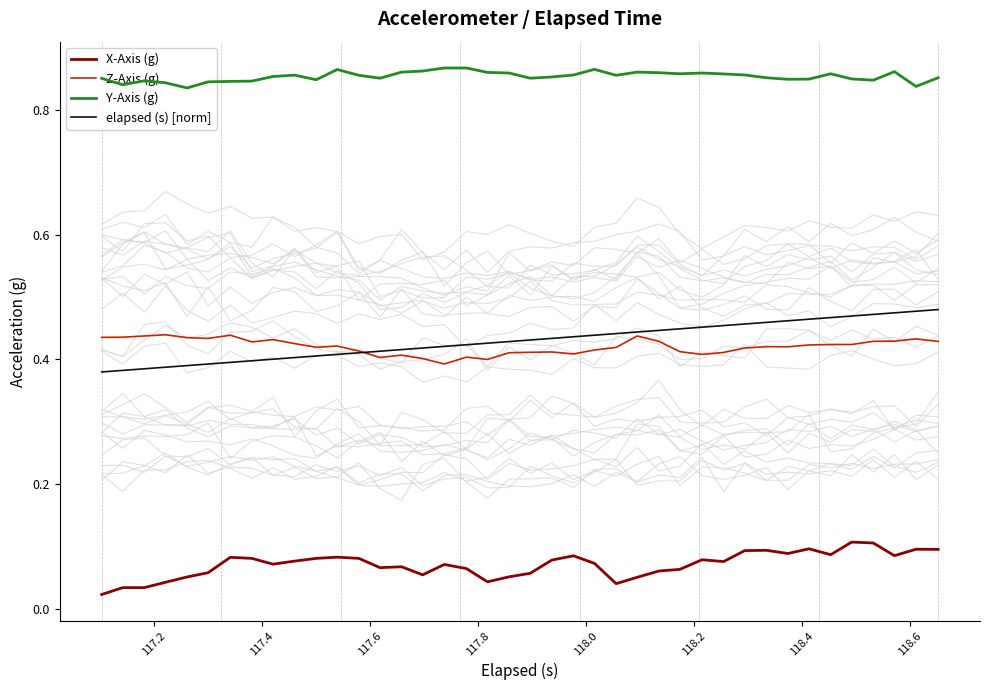

What are all the series names shown in the legend?

X-Axis (g), Z-Axis (g), Y-Axis (g), elapsed (s) [norm]